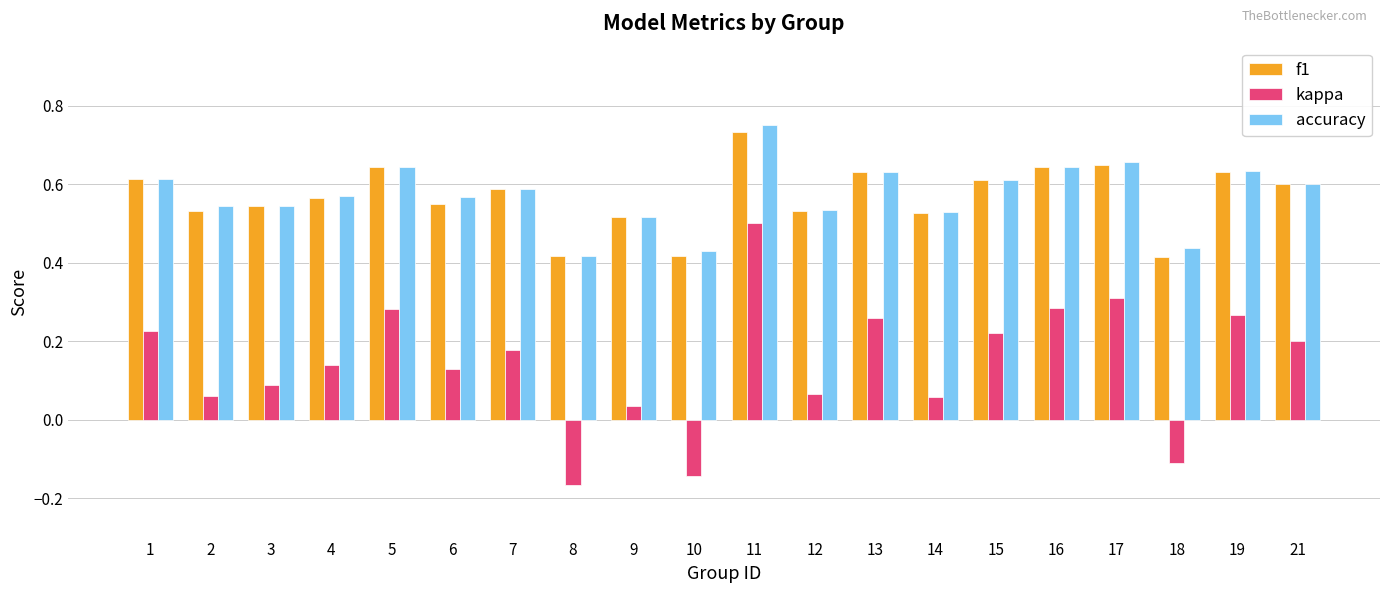

At which category is the sum across all series the highest?

11